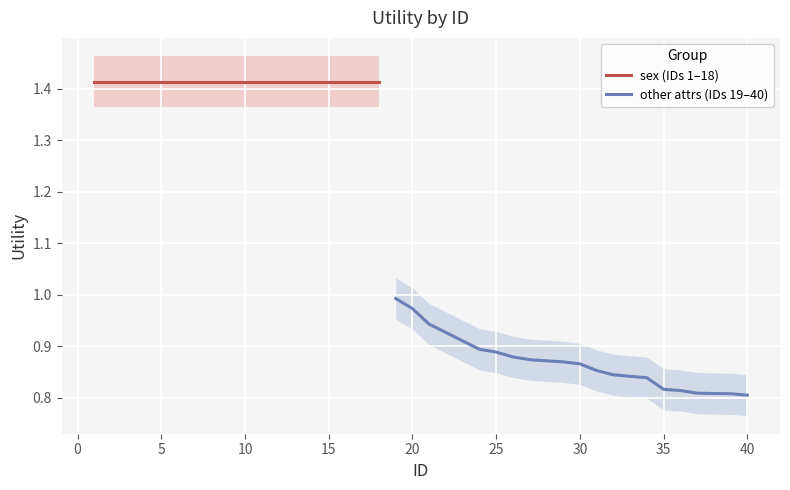

What is the minimum value shown in the chart?

0.8